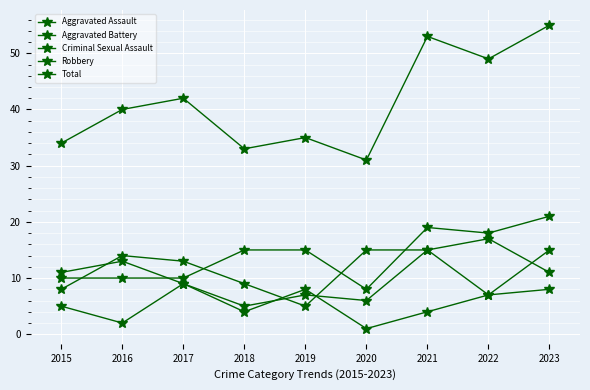

At which label is Robbery closest to 11?

2023